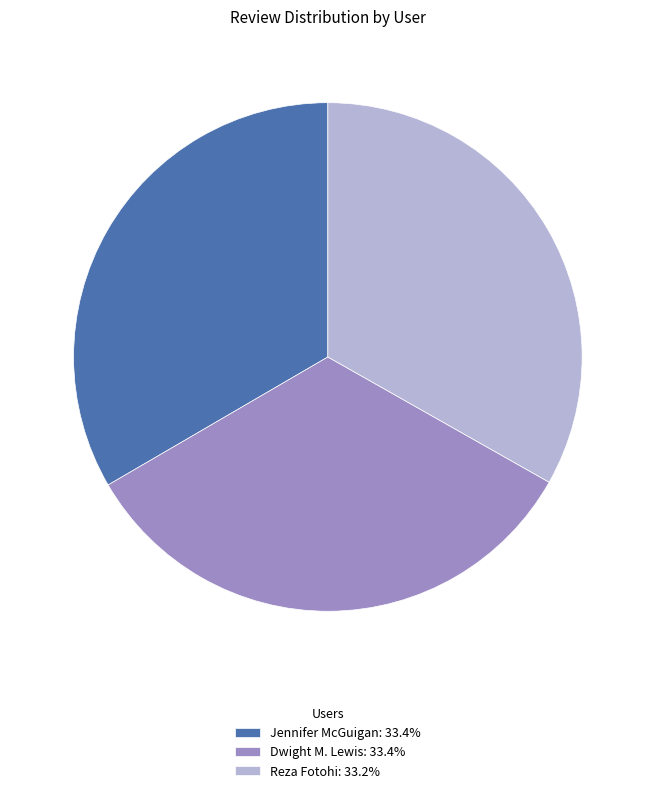

Combined, do Jennifer McGuigan: 33.4% and Reza Fotohi: 33.2% account for over 50%?

Yes